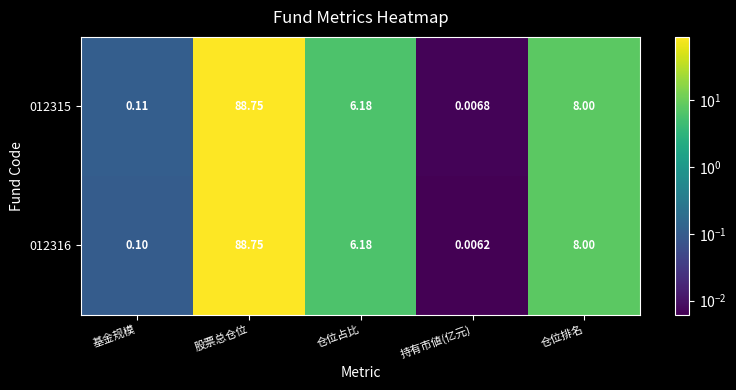

Rank the categories by 012315 value from highest to lowest.

股票总仓位, 仓位排名, 仓位占比, 基金规模, 持有市値(亿元)